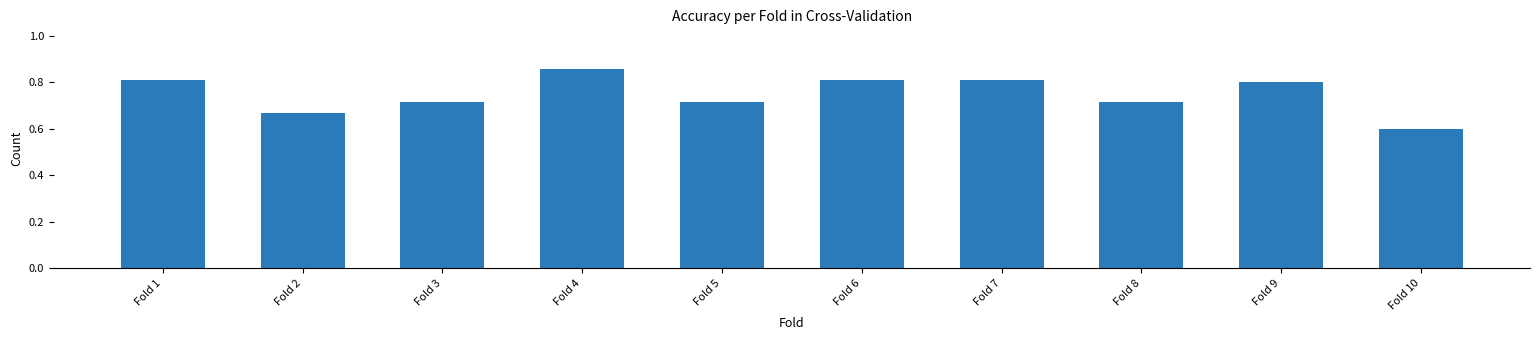

Which has a higher value, Fold 8 or Fold 7?

Fold 7